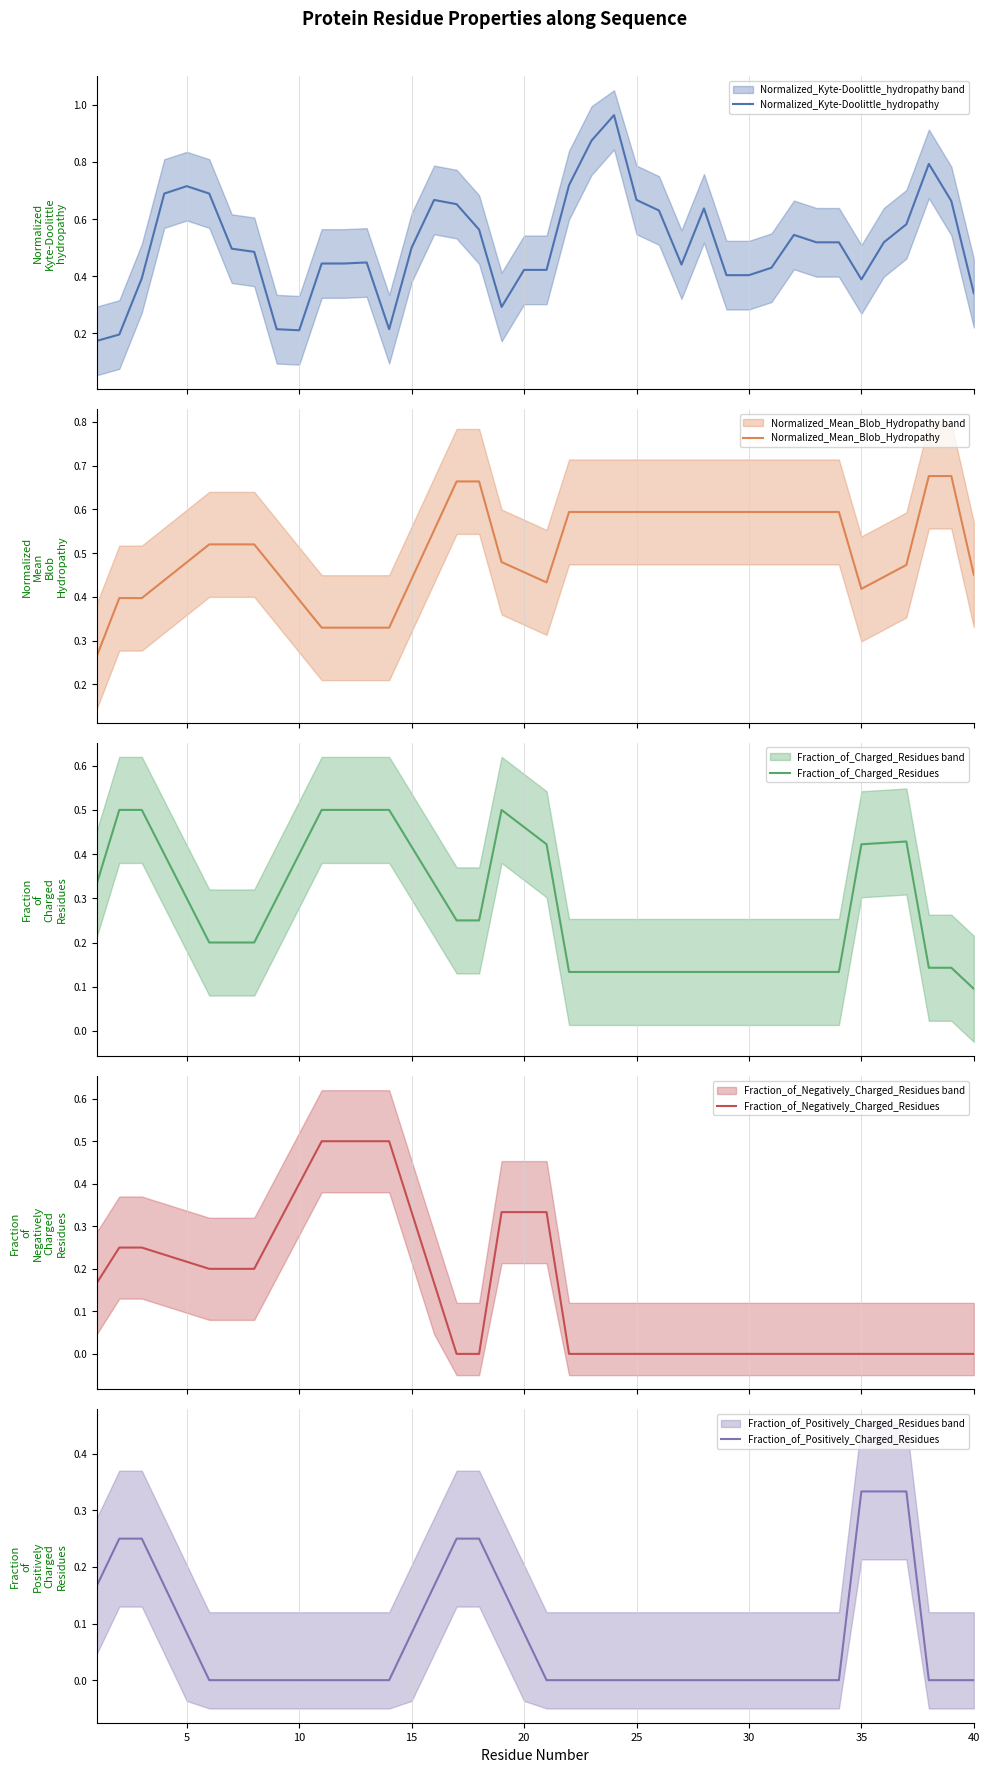

Reading left to right, what are all the values shown in this chart?

Normalized_Kyte-Doolittle_hydropathy: 0.2	0.2	0.4	0.7	0.7	0.7	0.5	0.5	0.2	0.2	0.4	0.4	0.4	0.2	0.5	0.7	0.7	0.6	0.3	0.4	0.4	0.7	0.9	1.0	0.7	0.6	0.4	0.6	0.4	0.4	0.4	0.5	0.5	0.5	0.4	0.5	0.6	0.8	0.7	0.3
Normalized_Mean_Blob_Hydropathy: 0.3	0.4	0.4	0.4	0.5	0.5	0.5	0.5	0.5	0.4	0.3	0.3	0.3	0.3	0.4	0.6	0.7	0.7	0.5	0.5	0.4	0.6	0.6	0.6	0.6	0.6	0.6	0.6	0.6	0.6	0.6	0.6	0.6	0.6	0.4	0.4	0.5	0.7	0.7	0.5
Fraction_of_Charged_Residues: 0.3	0.5	0.5	0.4	0.3	0.2	0.2	0.2	0.3	0.4	0.5	0.5	0.5	0.5	0.4	0.3	0.2	0.2	0.5	0.5	0.4	0.1	0.1	0.1	0.1	0.1	0.1	0.1	0.1	0.1	0.1	0.1	0.1	0.1	0.4	0.4	0.4	0.1	0.1	0.1
Fraction_of_Negatively_Charged_Residues: 0.2	0.2	0.2	0.2	0.2	0.2	0.2	0.2	0.3	0.4	0.5	0.5	0.5	0.5	0.3	0.2	0.0	0.0	0.3	0.3	0.3	0.0	0.0	0.0	0.0	0.0	0.0	0.0	0.0	0.0	0.0	0.0	0.0	0.0	0.0	0.0	0.0	0.0	0.0	0.0
Fraction_of_Positively_Charged_Residues: 0.2	0.2	0.2	0.2	0.1	0.0	0.0	0.0	0.0	0.0	0.0	0.0	0.0	0.0	0.1	0.2	0.2	0.2	0.2	0.1	0.0	0.0	0.0	0.0	0.0	0.0	0.0	0.0	0.0	0.0	0.0	0.0	0.0	0.0	0.3	0.3	0.3	0.0	0.0	0.0